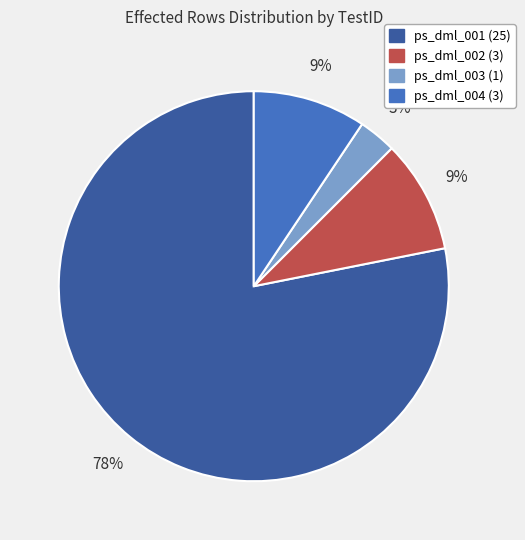

To the nearest percent, what portion does ps_dml_002 represent?

9%